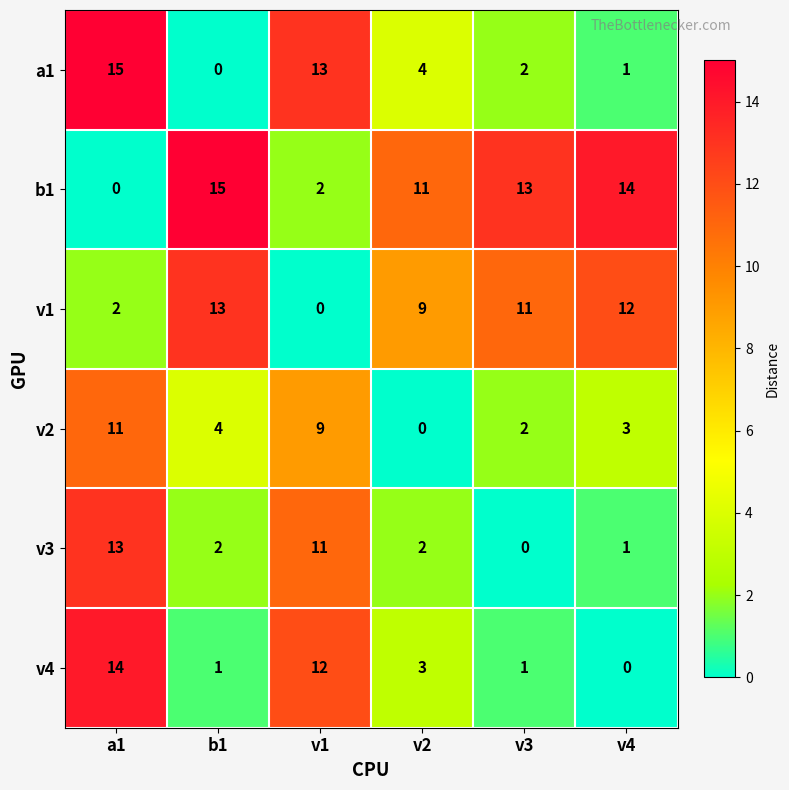

How many series are shown in this chart?

6